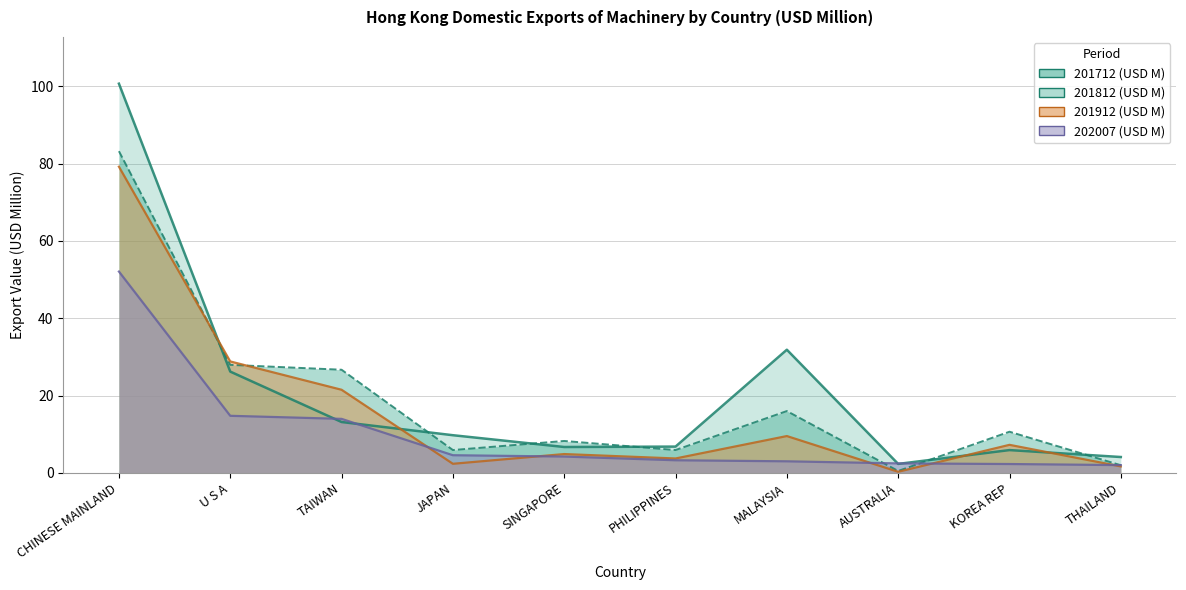

How many data points in 202007 (USD M) are less than 4?

5